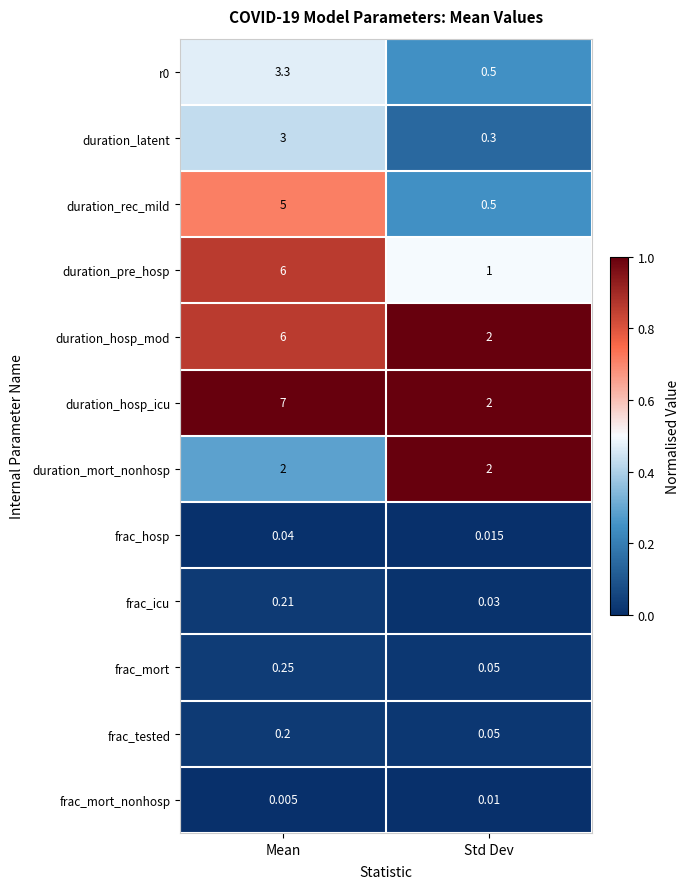

Which series has the largest total across all categories?

duration_hosp_icu